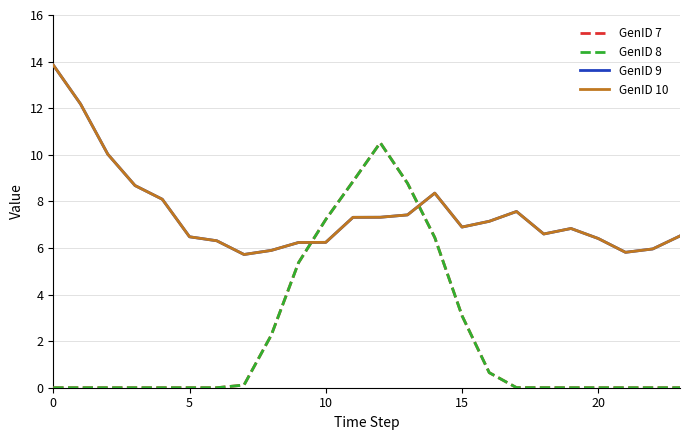

List the series in order of their peak value, lowest first.

GenID 7, GenID 8, GenID 9, GenID 10